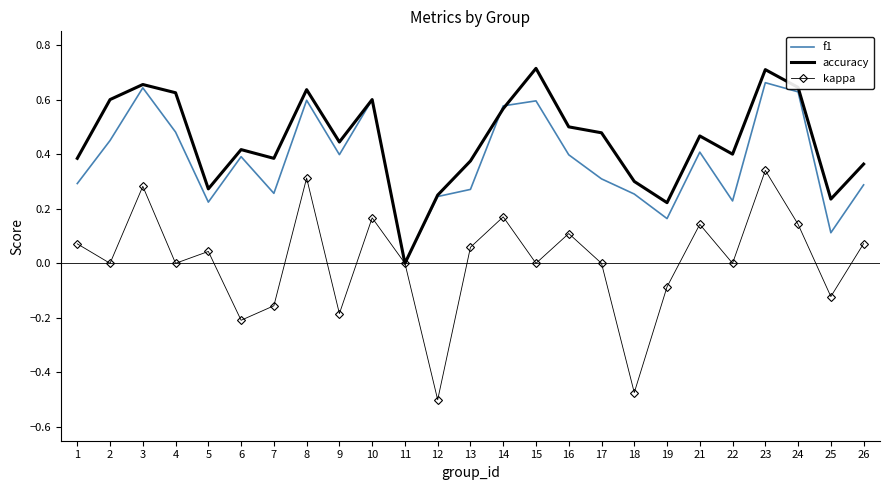

Rank the series by their average value, from lowest to highest.

kappa, f1, accuracy